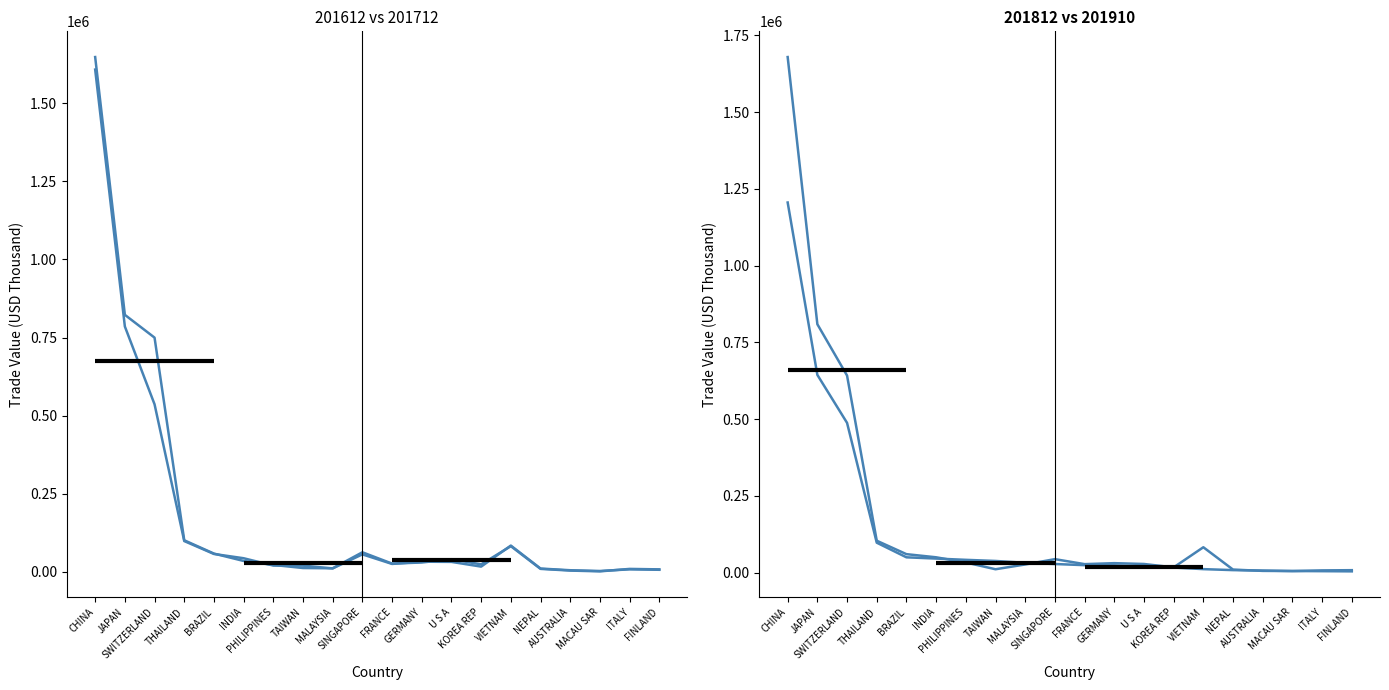

True or false: 201910 (USD Thousand) has more than 0 points higher than both neighbors.

False